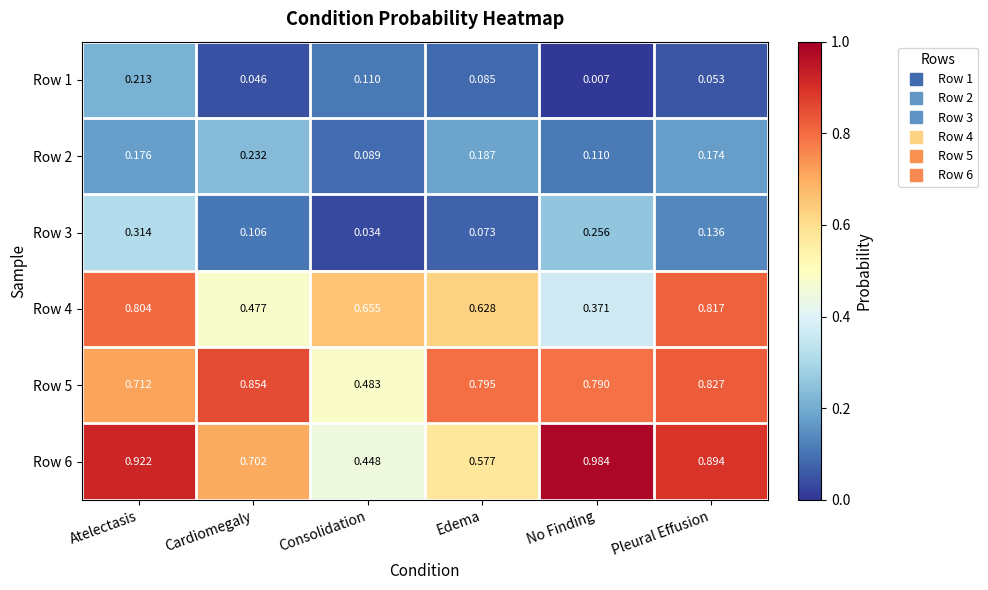

At which category is the sum across all series the highest?

Atelectasis